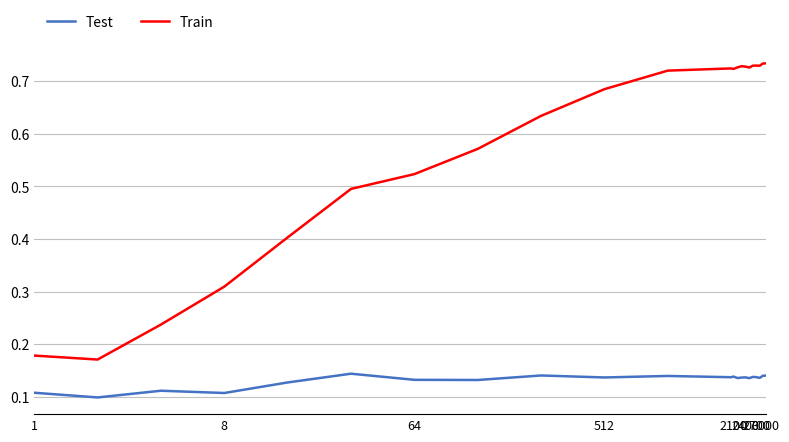

What are all the series names shown in the legend?

Test, Train